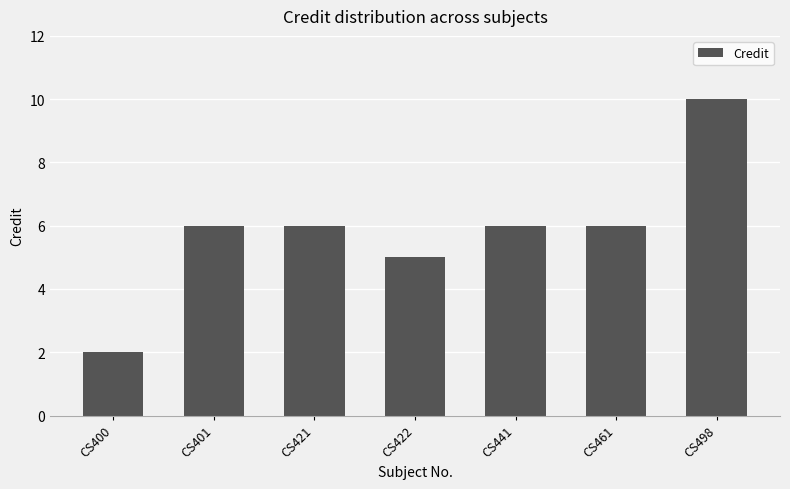

Which label corresponds to the largest value in the chart?

CS498